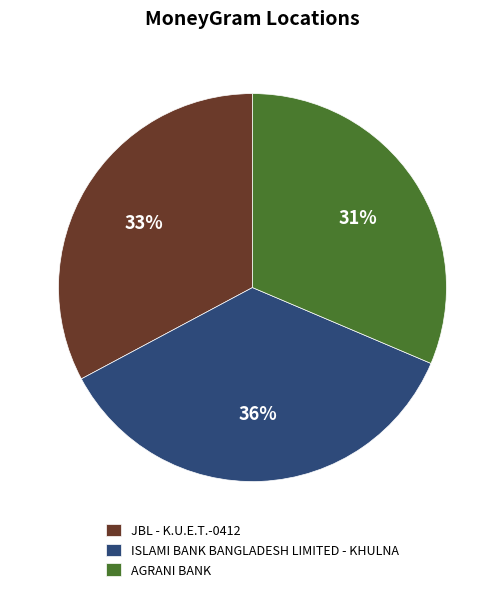

Does any single category account for the majority?

No